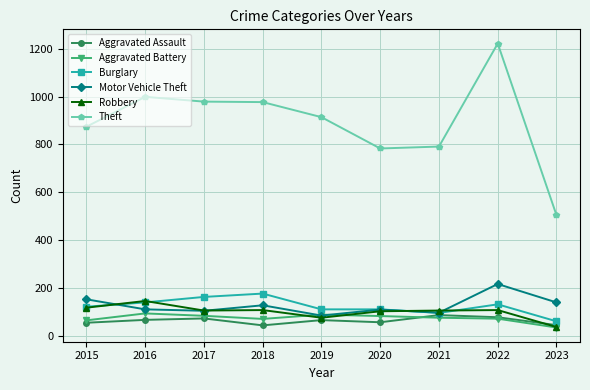

How many lines are shown in the chart?

6